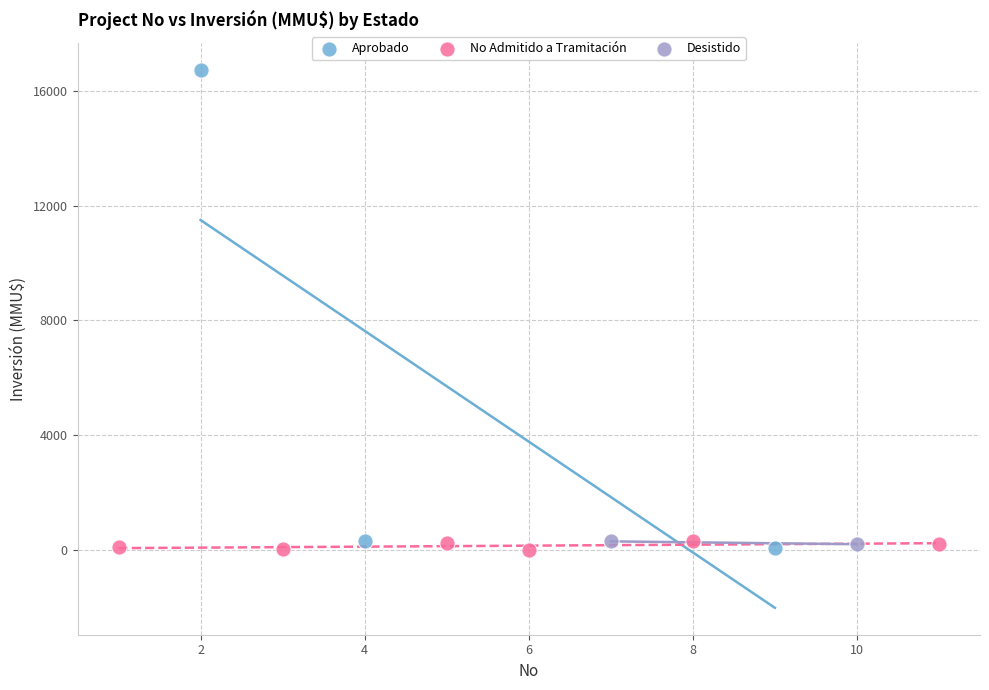

What are all the series names shown in the legend?

Aprobado, No Admitido a Tramitación, Desistido